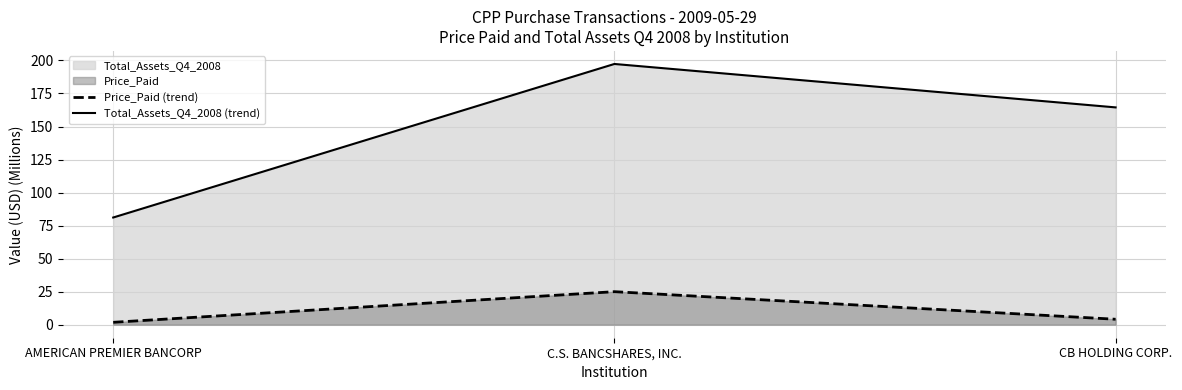

Rank the series by their average value, from highest to lowest.

Total_Assets_Q4_2008 (trend), Price_Paid (trend)